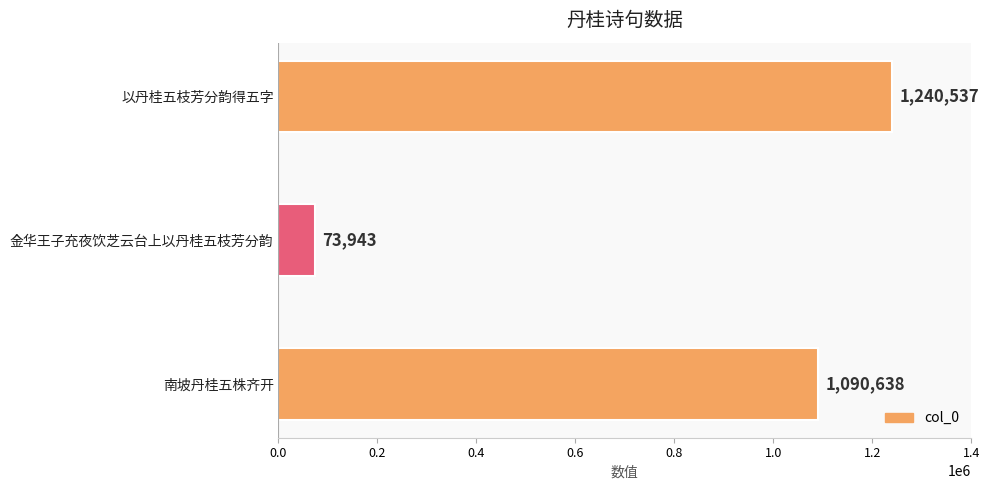

Which has a higher value, 金华王子充夜饮芝云台上以丹桂五枝芳分韵 or 南坡丹桂五株齐开?

南坡丹桂五株齐开